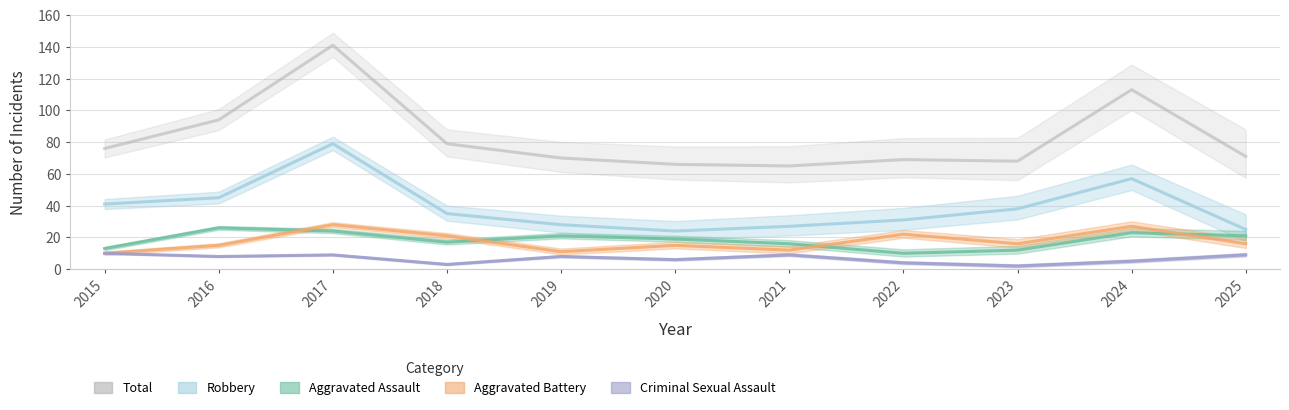

Between 2015 and 2018, which is larger?

2018